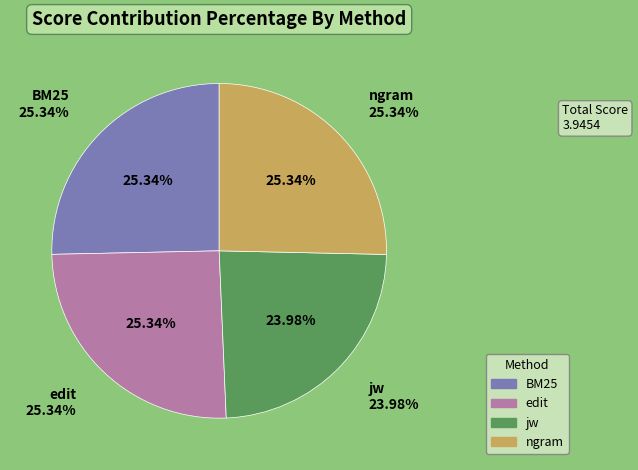

Does ngram account for over 50% of the chart?

No